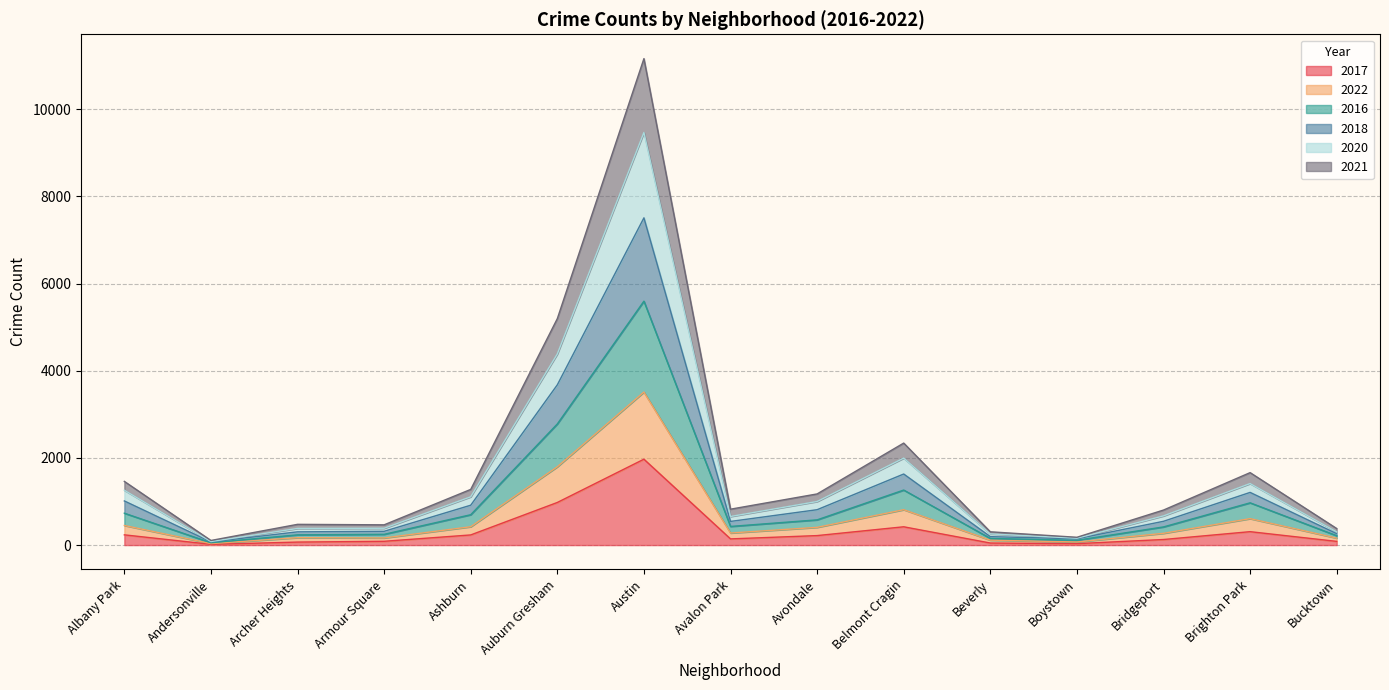

Where is 2017 nearest to the value 994?

Auburn Gresham